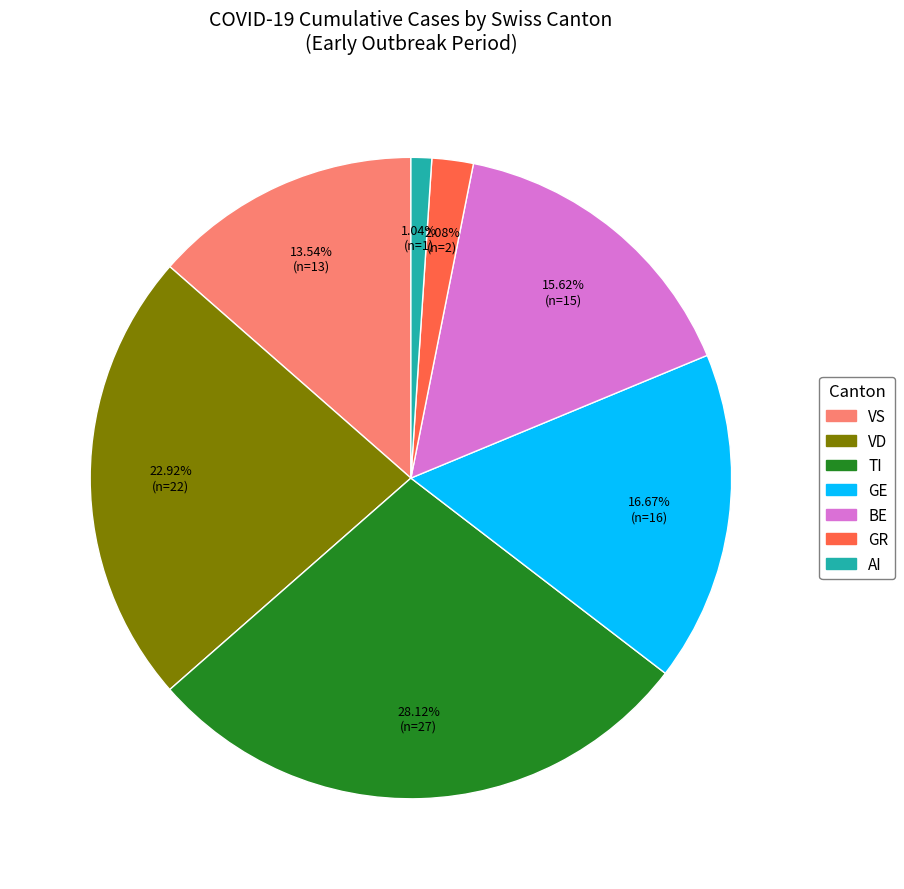

Rank the categories by value from lowest to highest.

AI, GR, VS, BE, GE, VD, TI